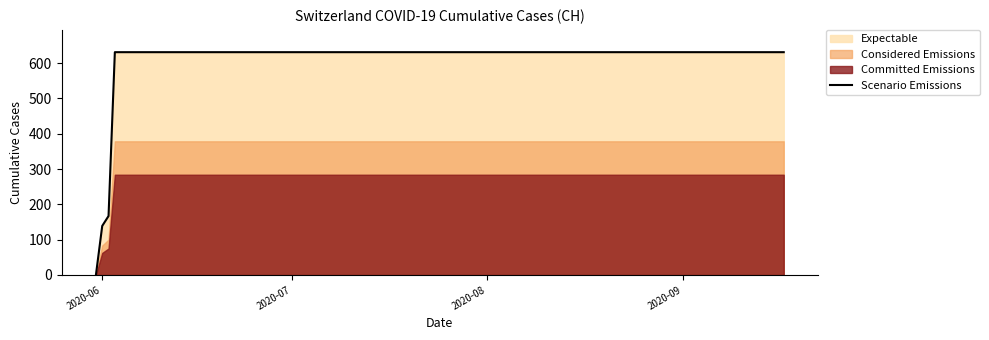

What is the highest value of the Scenario Emissions series?

631